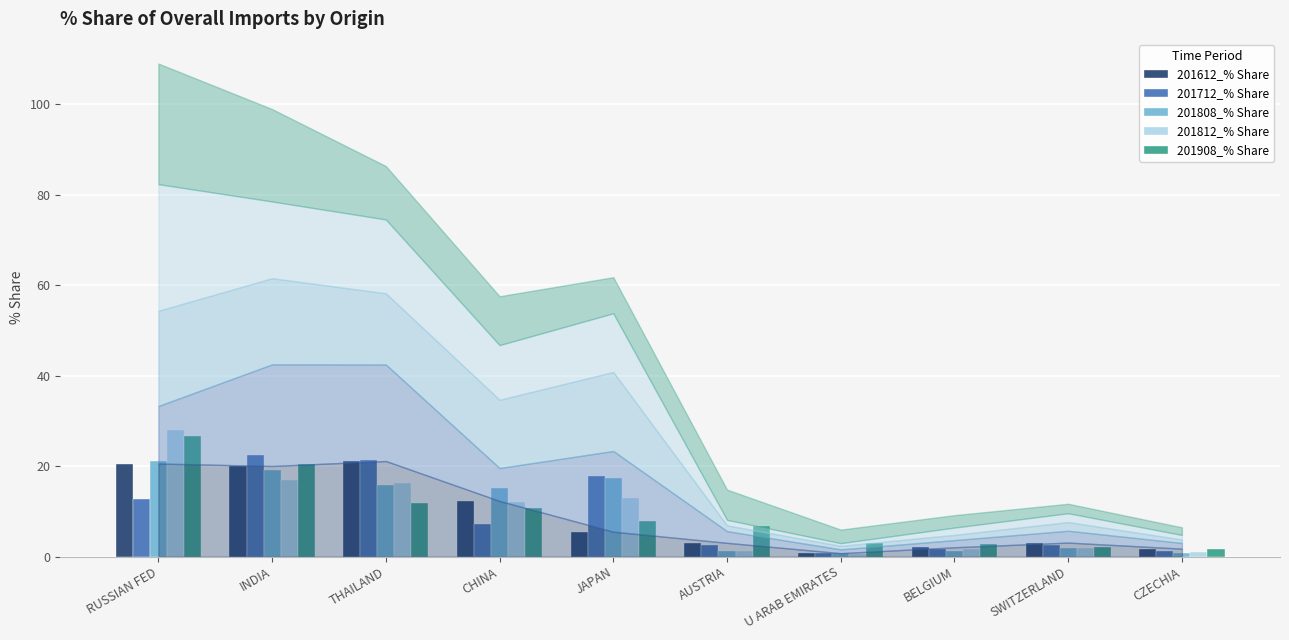

Which series has the widest spread of values?

201812_% Share